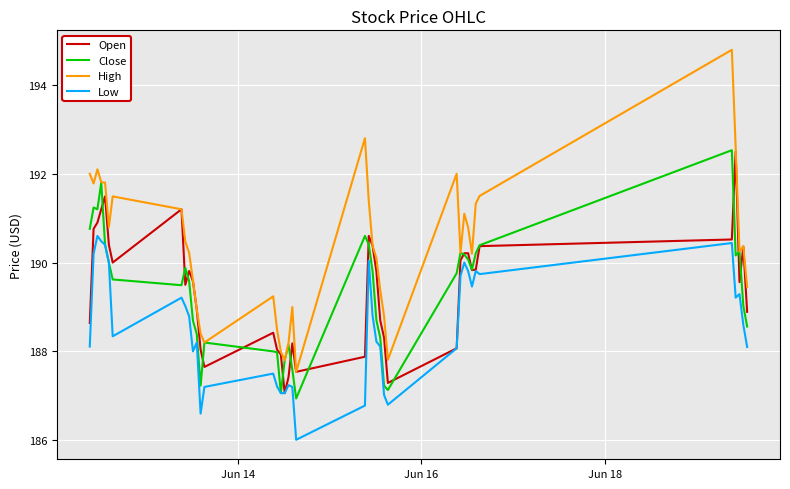

True or false: High and Low cross at least once.

False